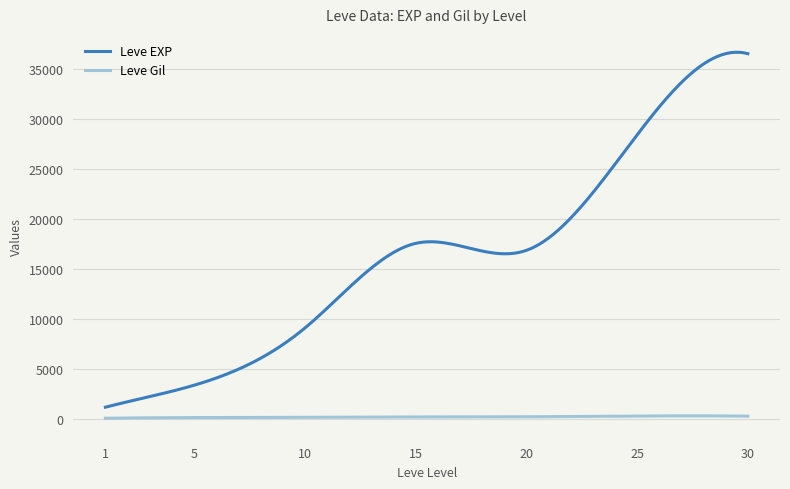

True or false: Leve EXP and Leve Gil cross at least once.

False